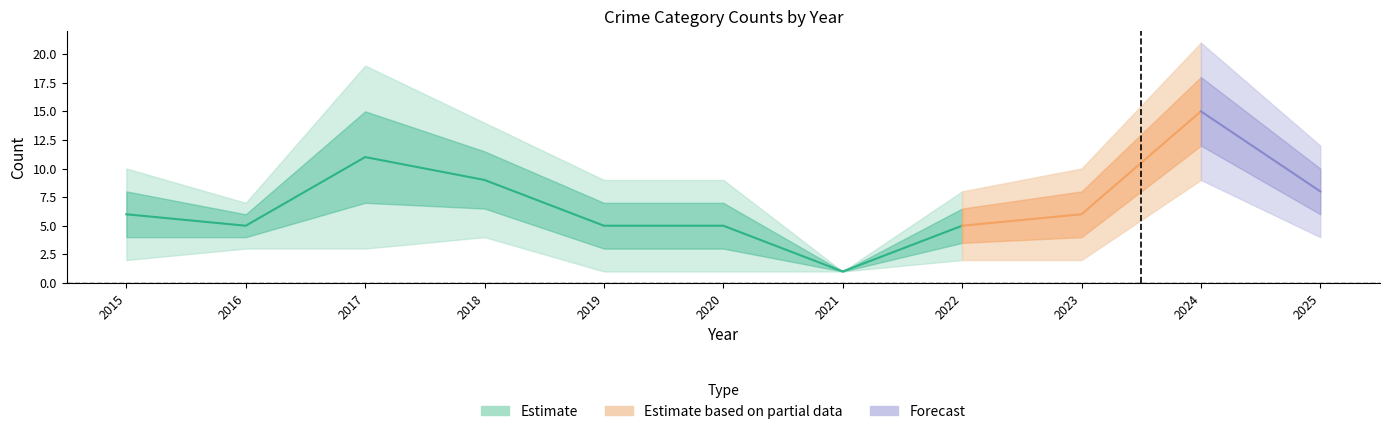

True or false: Aggravated Battery has more than 2 points higher than both neighbors.

True